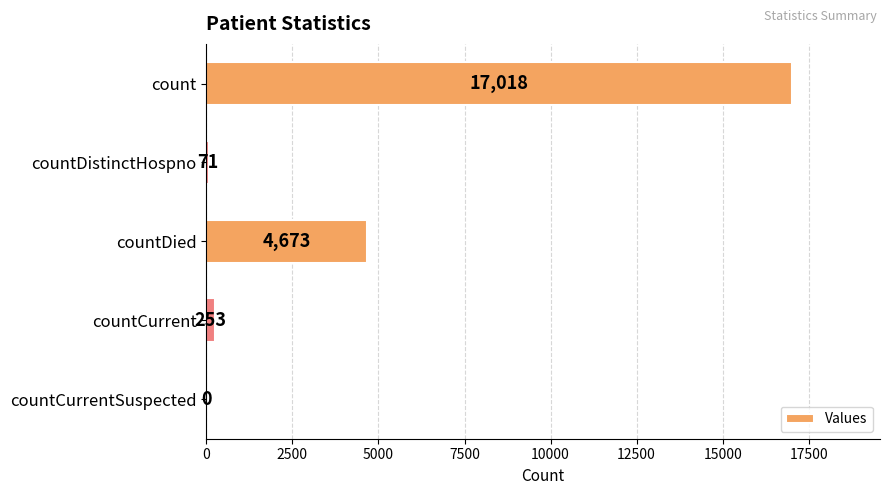

How many categories are shown in the chart?

5